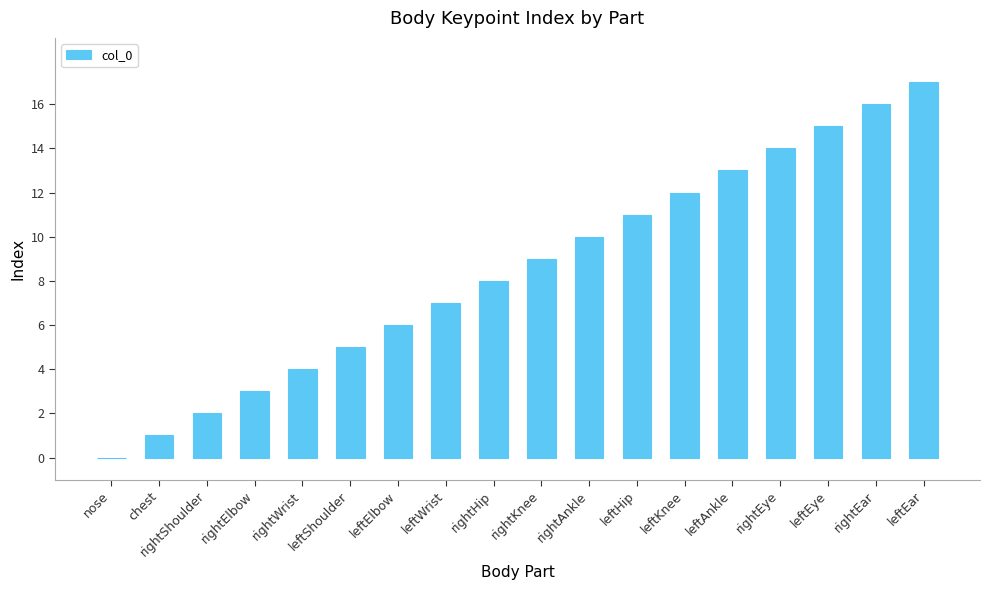

Are the bars grouped side by side (vs. stacked)?

No